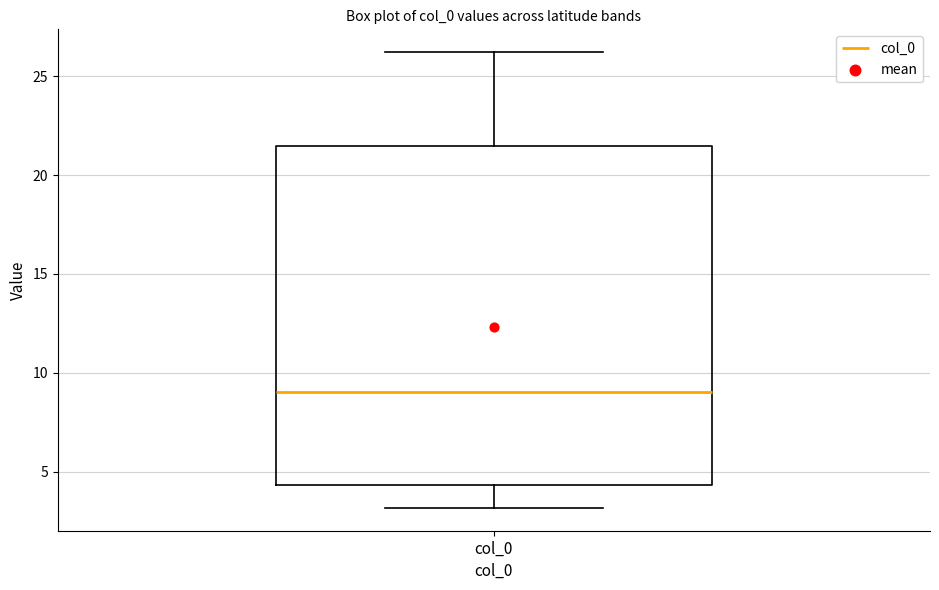

Transcribe this box plot: give where the median line is, the range the box spans, and where the two whiskers end, as read against the y-axis. The values are not printed on the chart, so give them approximately, as read against the axis.

median 9.0, box 4.5 to 21.5, whiskers 3.0 to 26.0